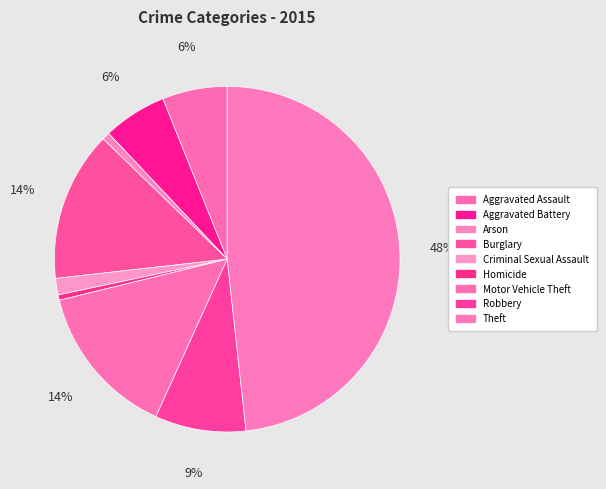

Between Arson and Aggravated Battery, which is larger?

Aggravated Battery